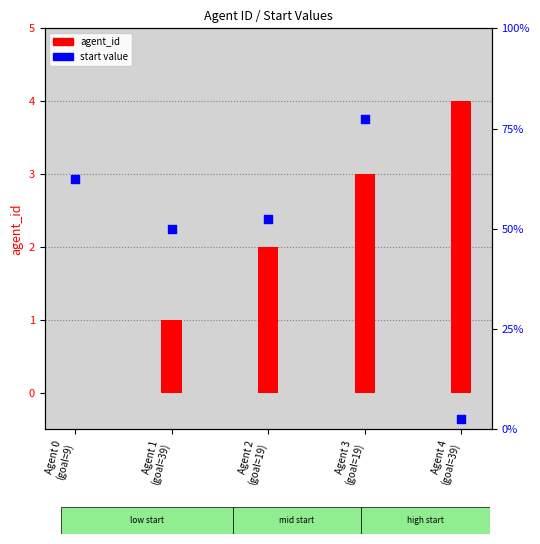

At how many categories does at least one series exceed 4?

4